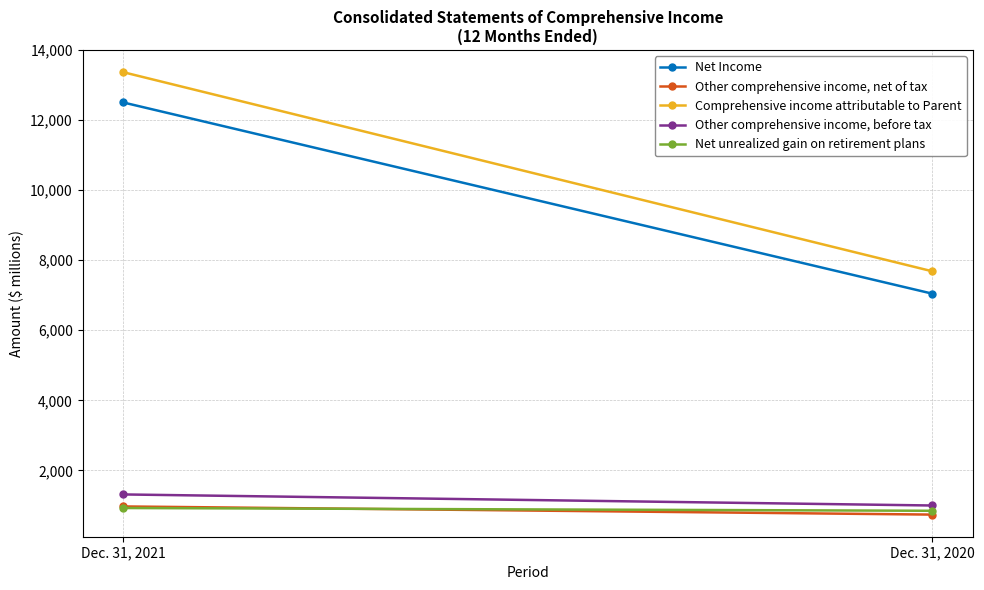

What is the average value of the Net unrealized gain on retirement plans series?

884